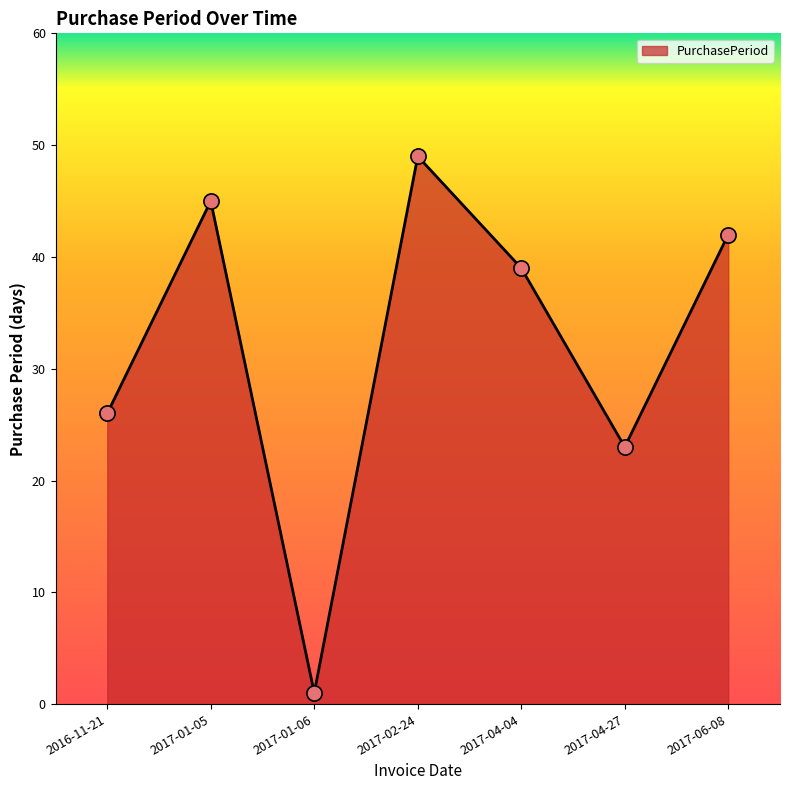

Which has a higher value, 2017-04-27 or 2017-01-05?

2017-01-05